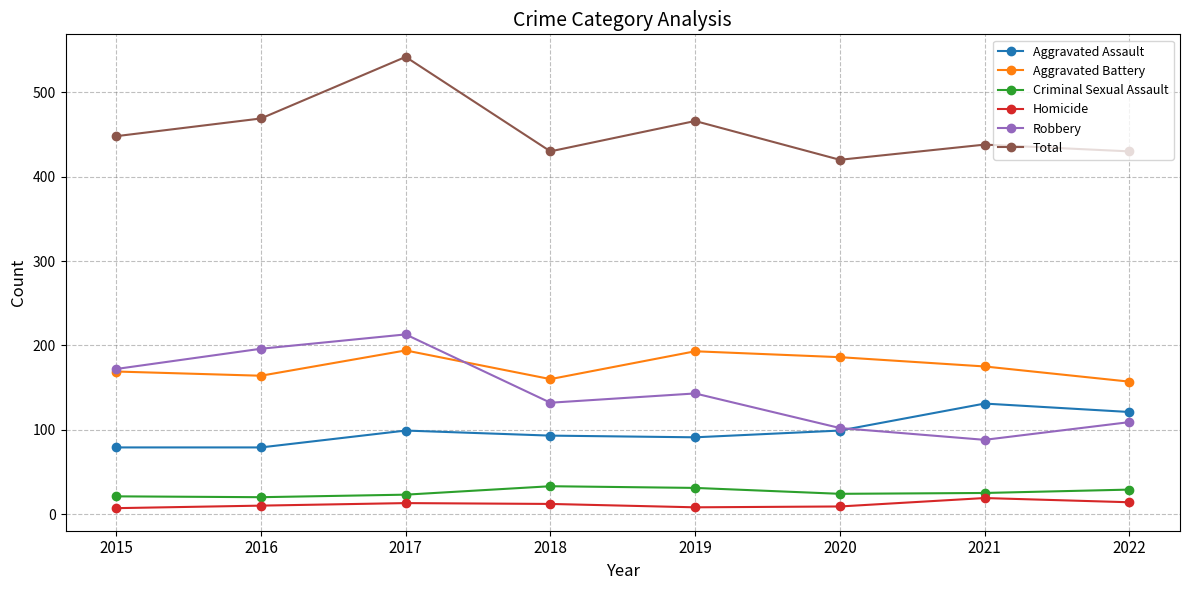

What is the difference between the maximum and minimum values in the Total series?

122